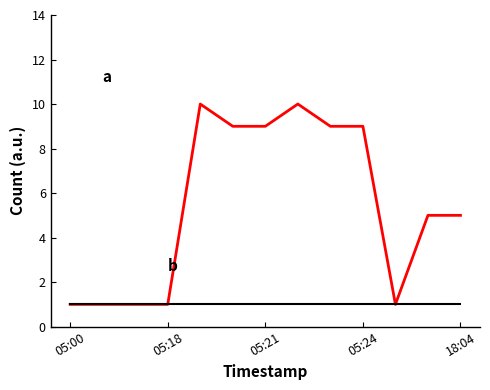

What is the greatest value displayed?

10